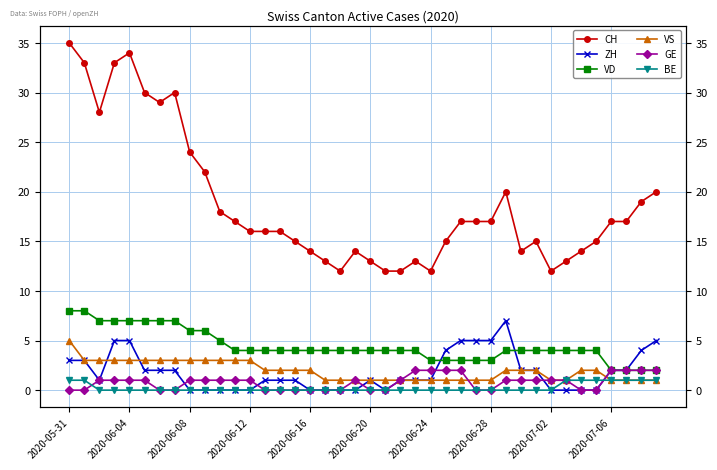

How many values in GE are above zero?

24